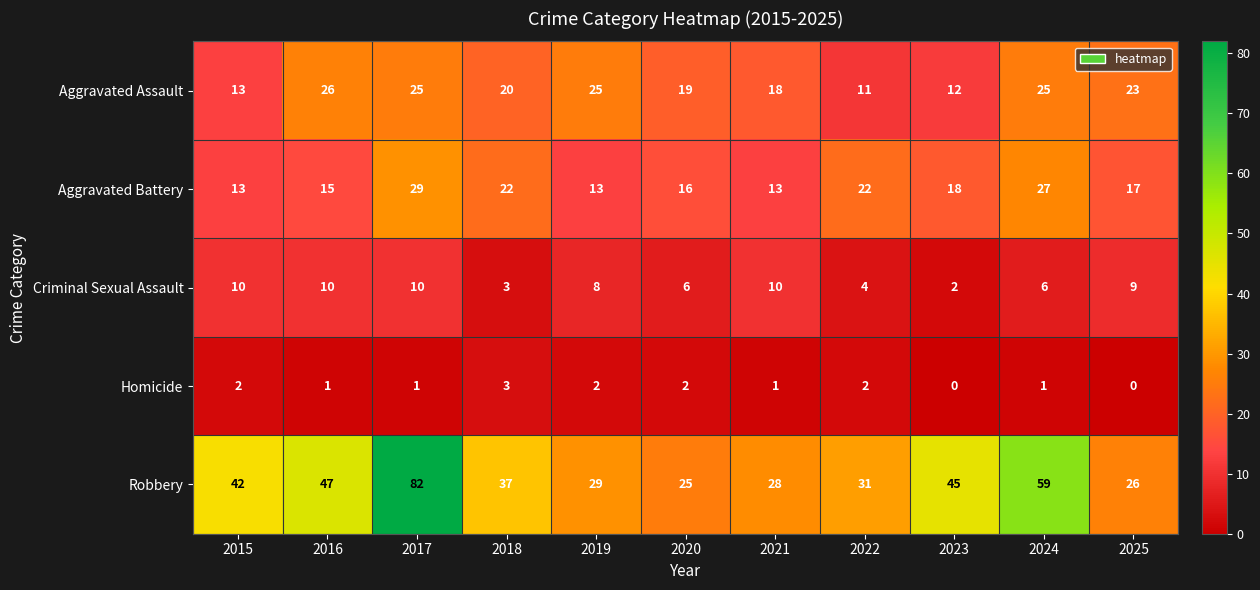

How many data points in Aggravated Battery are less than 17?

5